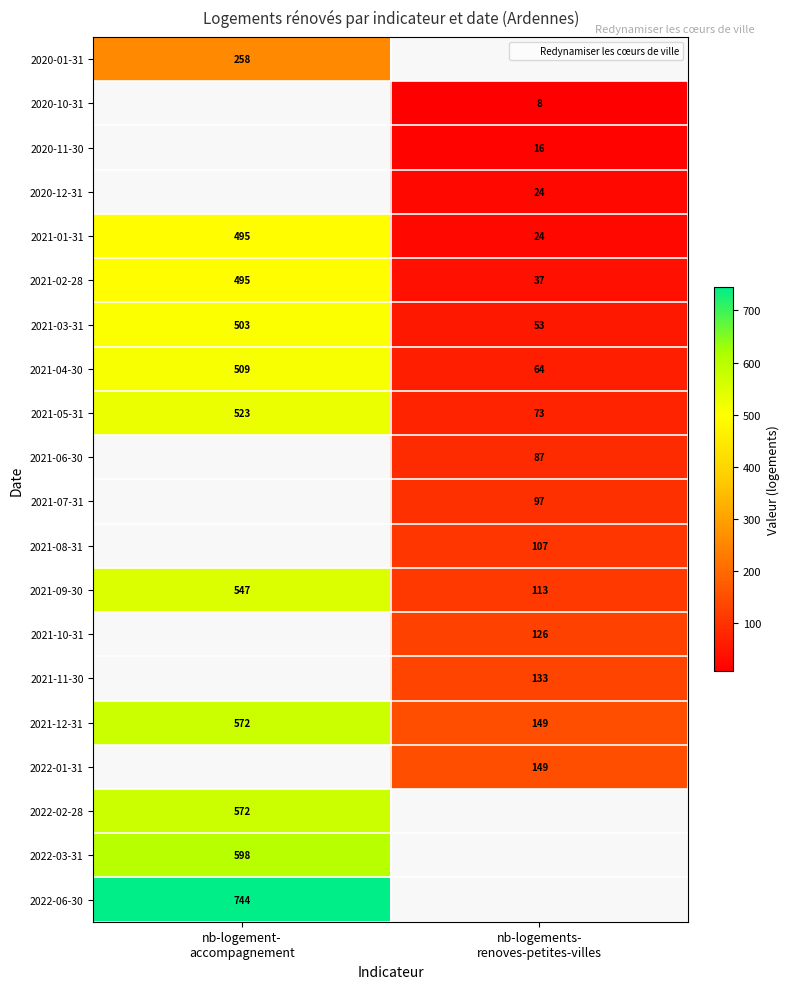

What is the approximate value of 2021-09-30 at nb-logements- renoves-petites-villes?

113.0